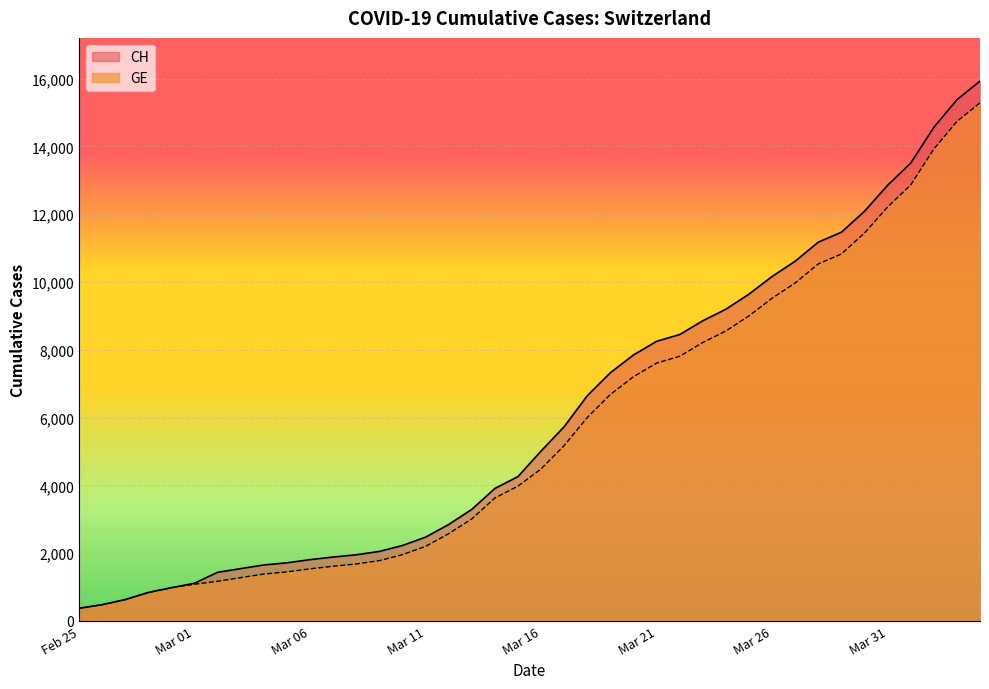

True or false: GE and CH intersect in this chart.

False